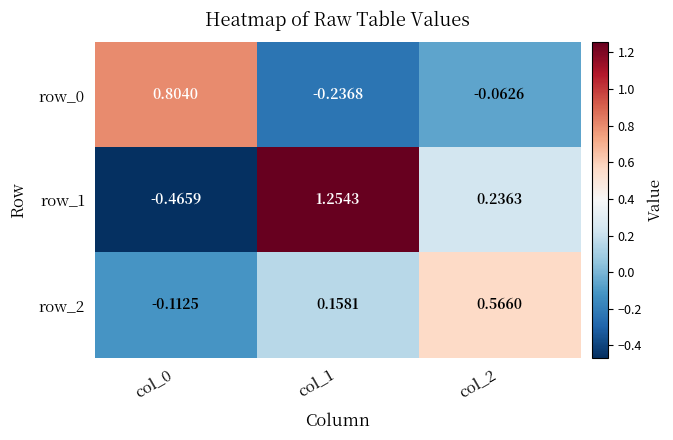

What is the total value across all series at col_2?

0.7